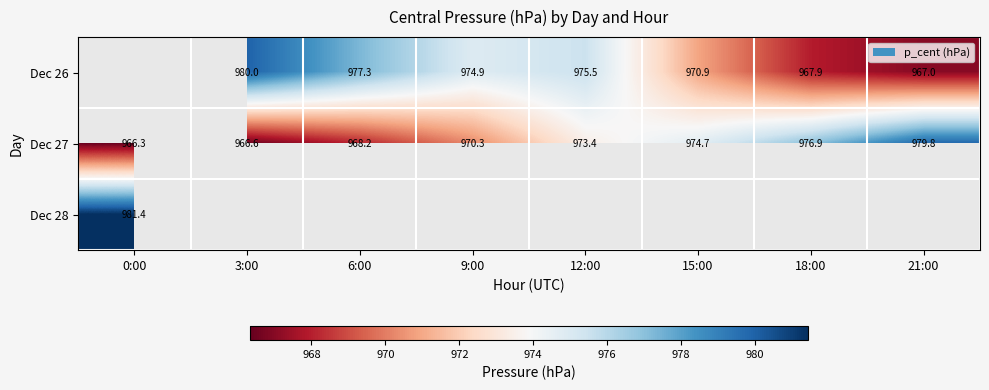

The Dec 26 series shows 256.1 at 6:00. True or false?

False